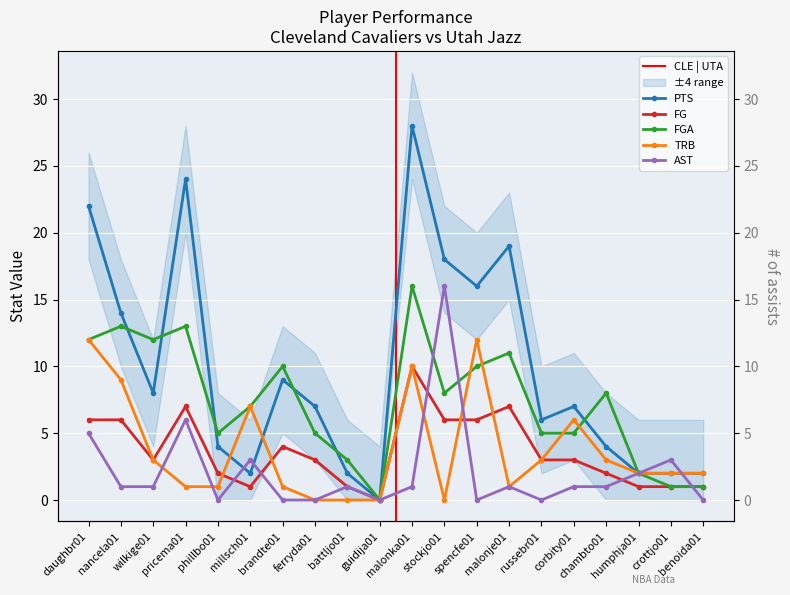

What is the highest value of the PTS series?

28